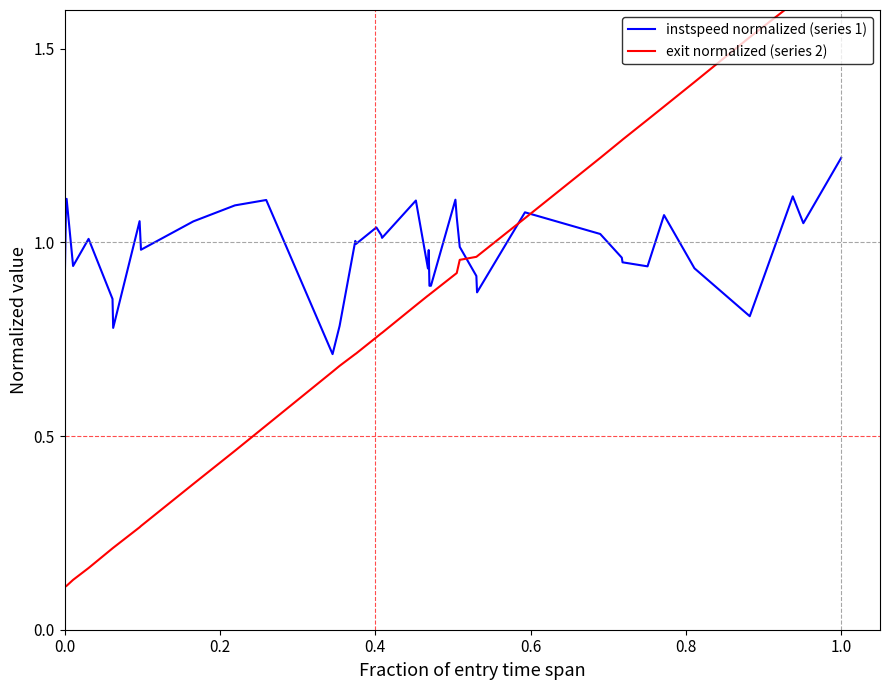

How many interior local valleys does the instspeed normalized (series 1) series have?

11